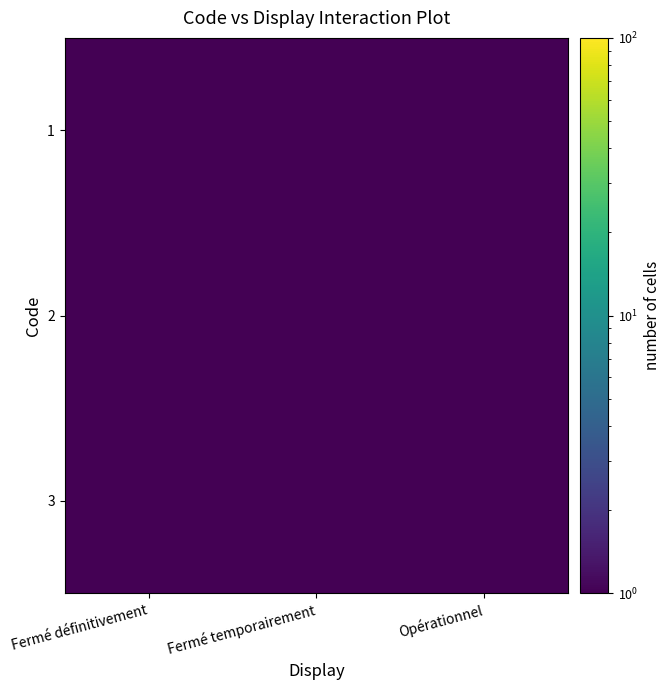

At which category is the sum across all series the highest?

Fermé définitivement